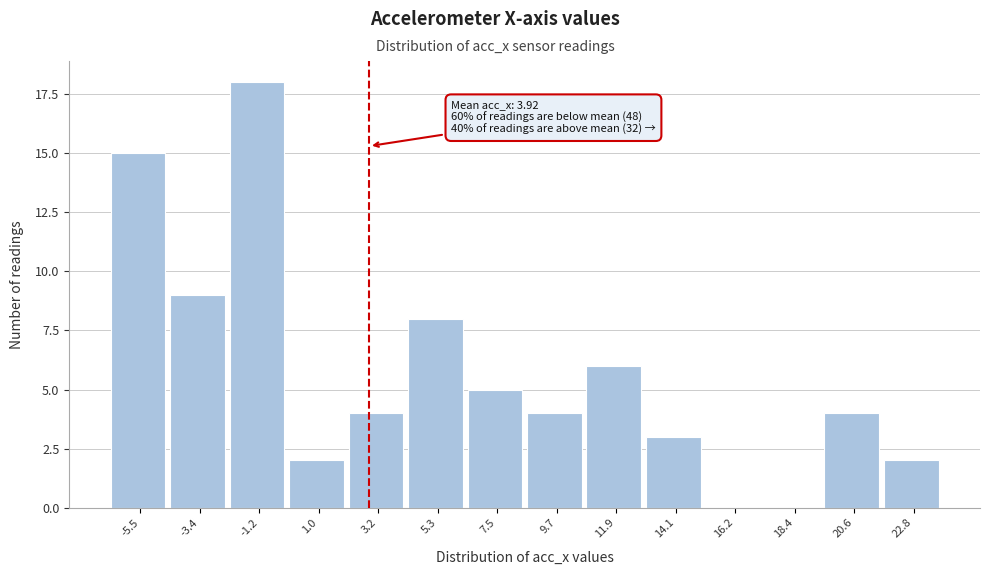

Reading left to right, extract all data points from this chart.

-5.5=15	-3.4=9	-1.2=18	1.0=2	3.2=4	5.3=8	7.5=5	9.7=4	11.9=6	14.1=3	16.2=0	18.4=0	20.6=4	22.8=2